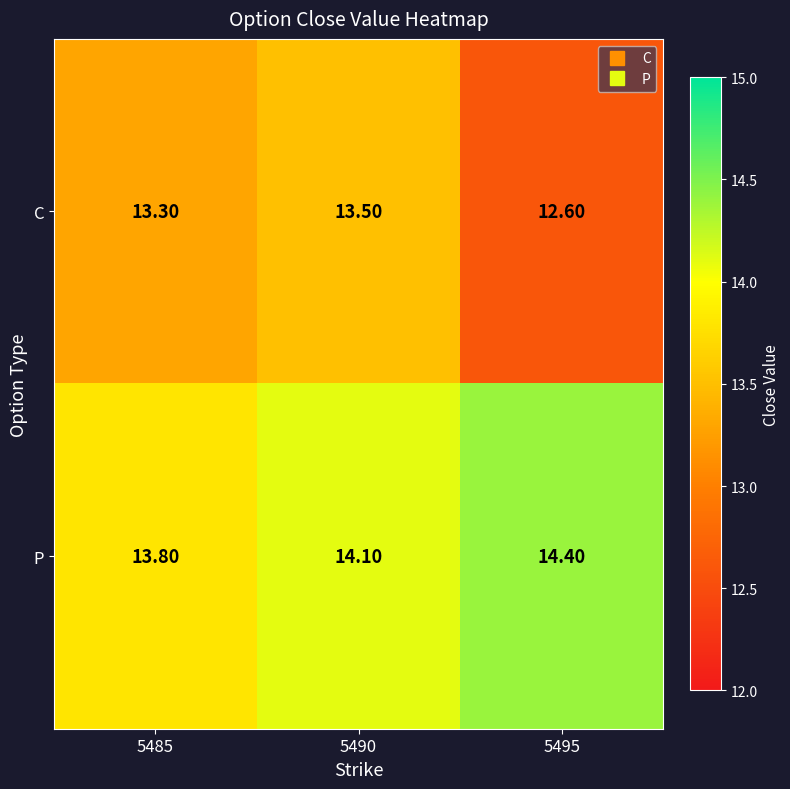

How many data points does each series have?

3